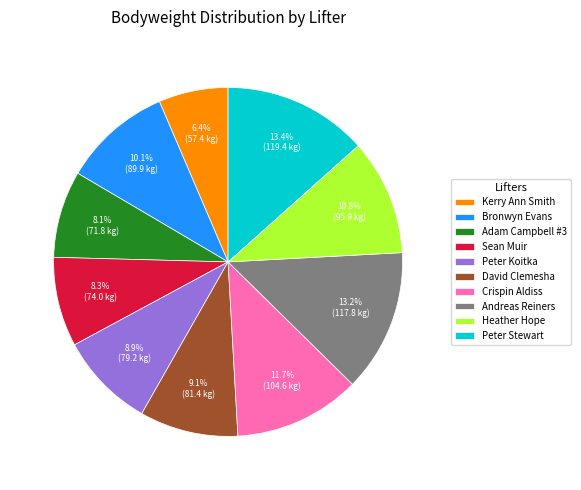

To the nearest percent, what percentage of the pie is Andreas Reiners?

13%